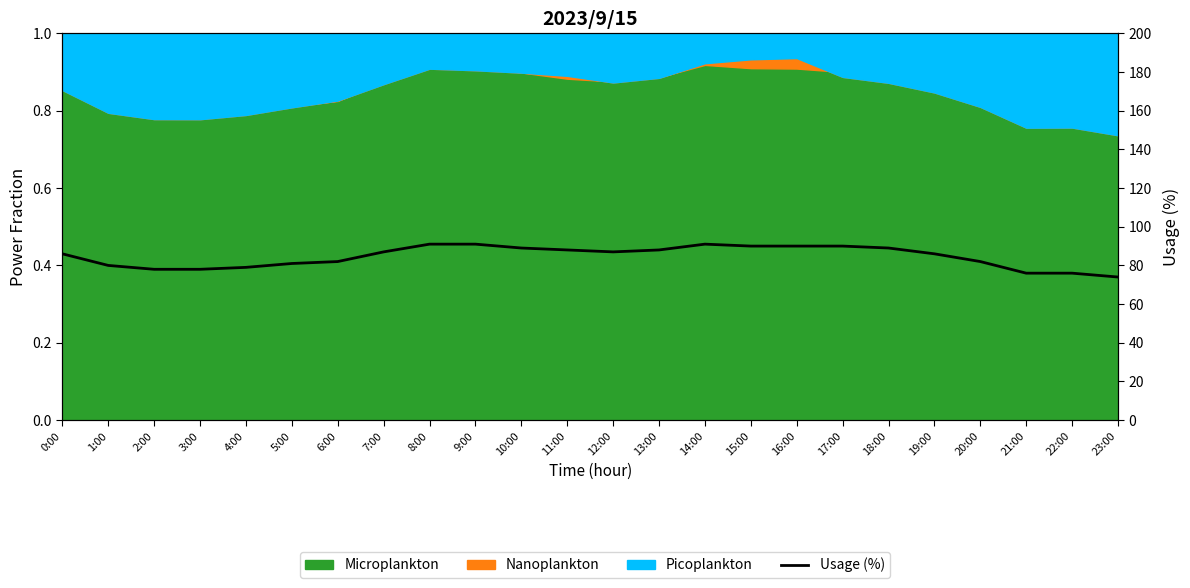

The chart shows a value of 79 at 4:00. True or false?

True